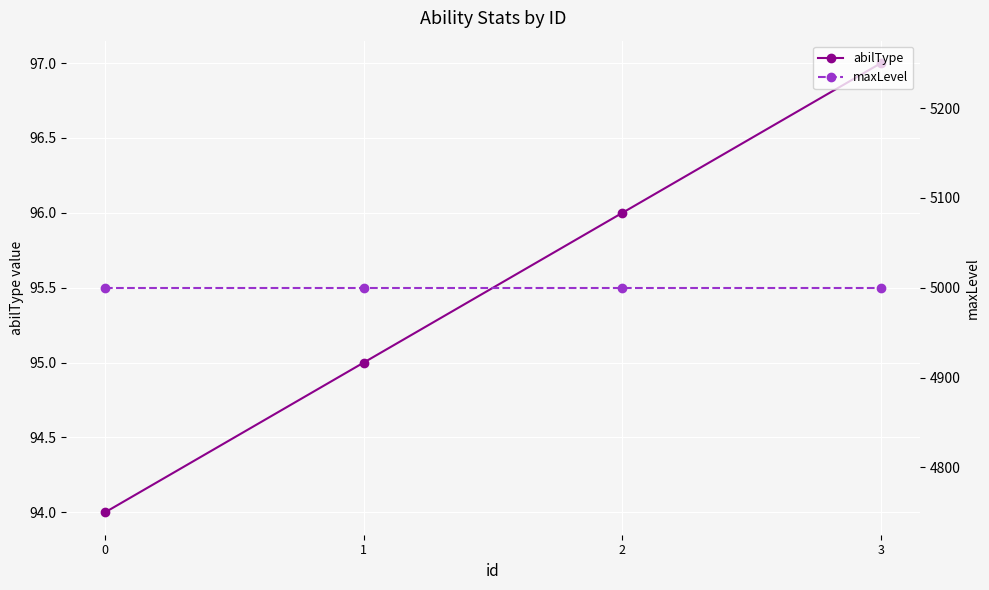

What is the difference between the maximum and minimum values in the abilType series?

3